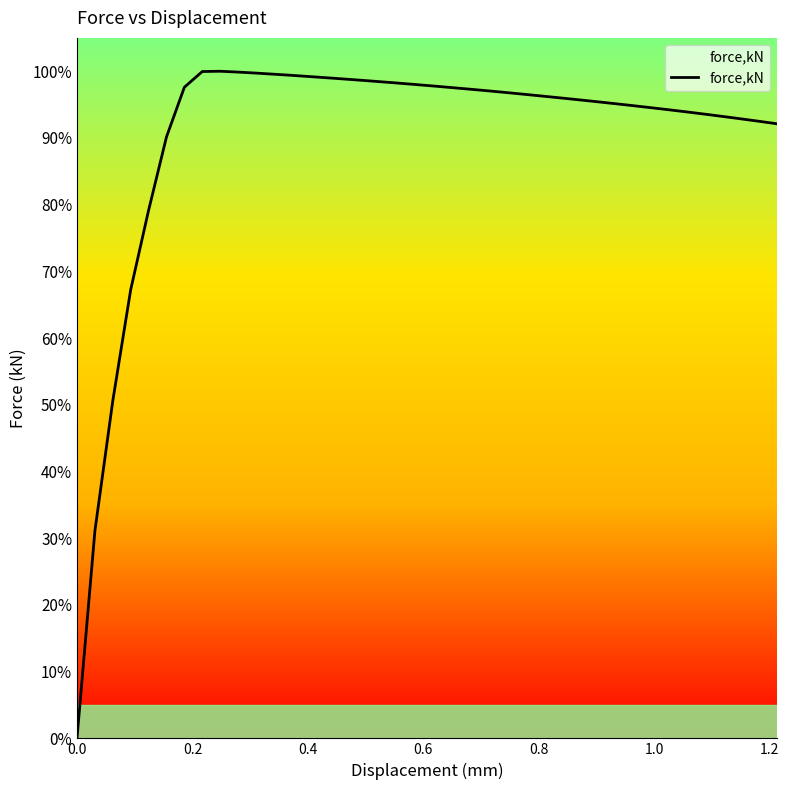

Count the number of data series in this chart.

1